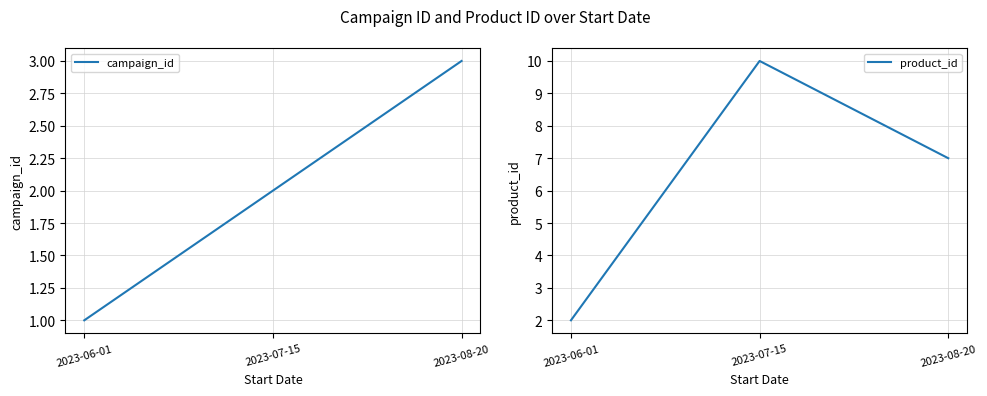

Reading right to left, list all the values displayed in this chart.

campaign_id: 2023-08-20=3	2023-07-15=2	2023-06-01=1
product_id: 2023-08-20=7	2023-07-15=10	2023-06-01=2